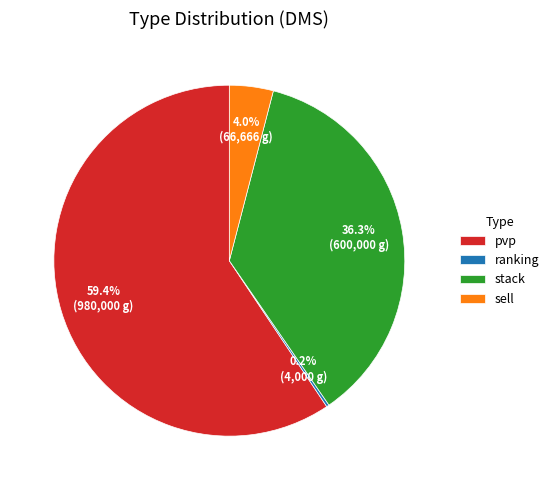

Does pvp account for over 50% of the chart?

Yes